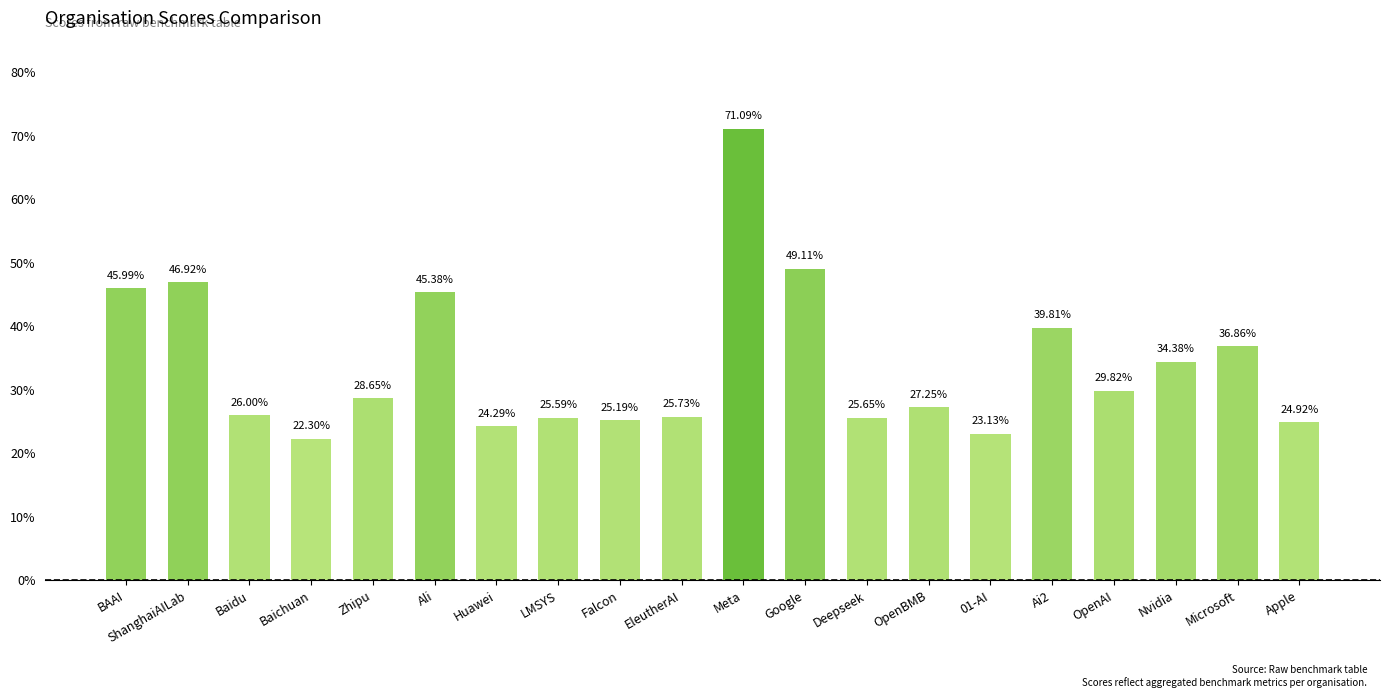

Rank the categories by value from lowest to highest.

Baichuan, 01-AI, Huawei, Apple, Falcon, LMSYS, Deepseek, EleutherAI, Baidu, OpenBMB, Zhipu, OpenAI, Nvidia, Microsoft, Ai2, Ali, BAAI, ShanghaiAILab, Google, Meta